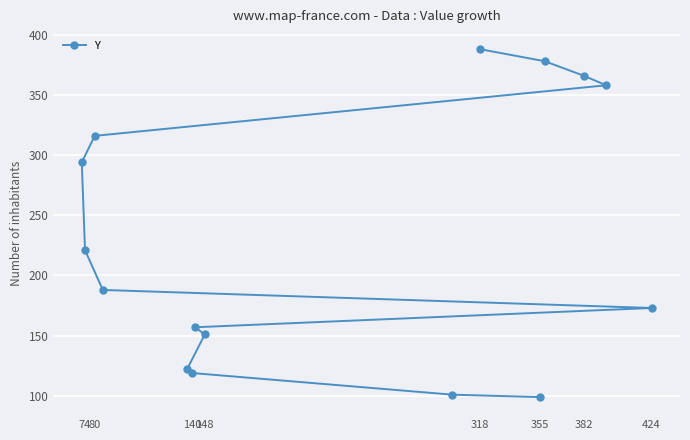

Read the value at 148.

151